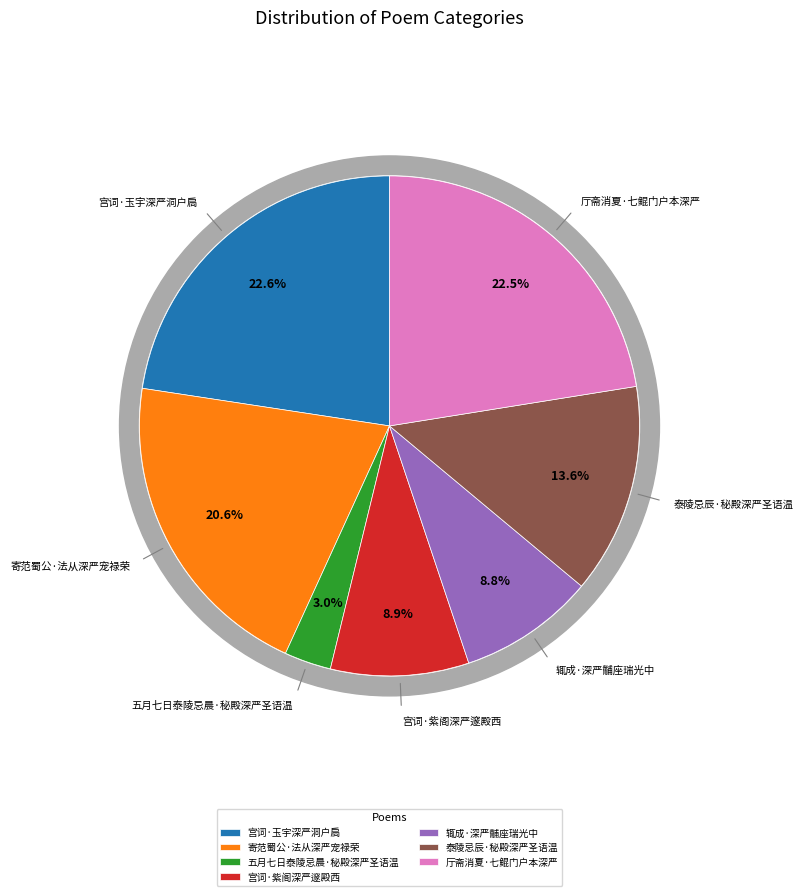

Count the number of slices in the pie.

7